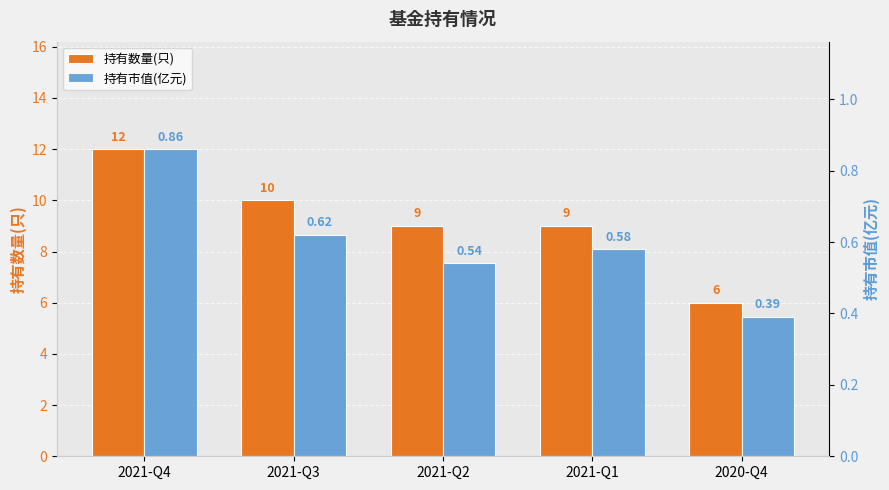

What is the label of the 2nd bar from the left?

2021-Q3